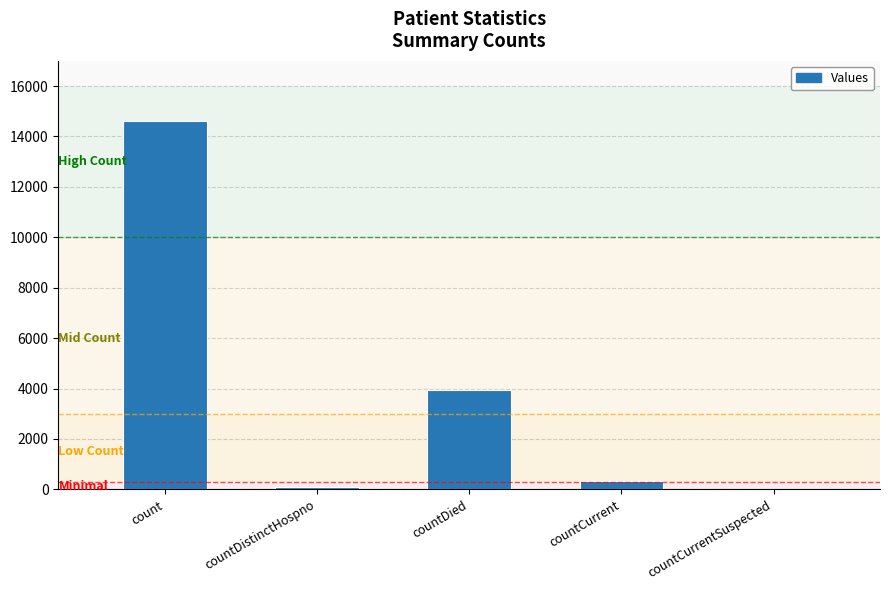

Which category has the highest value across all series?

count